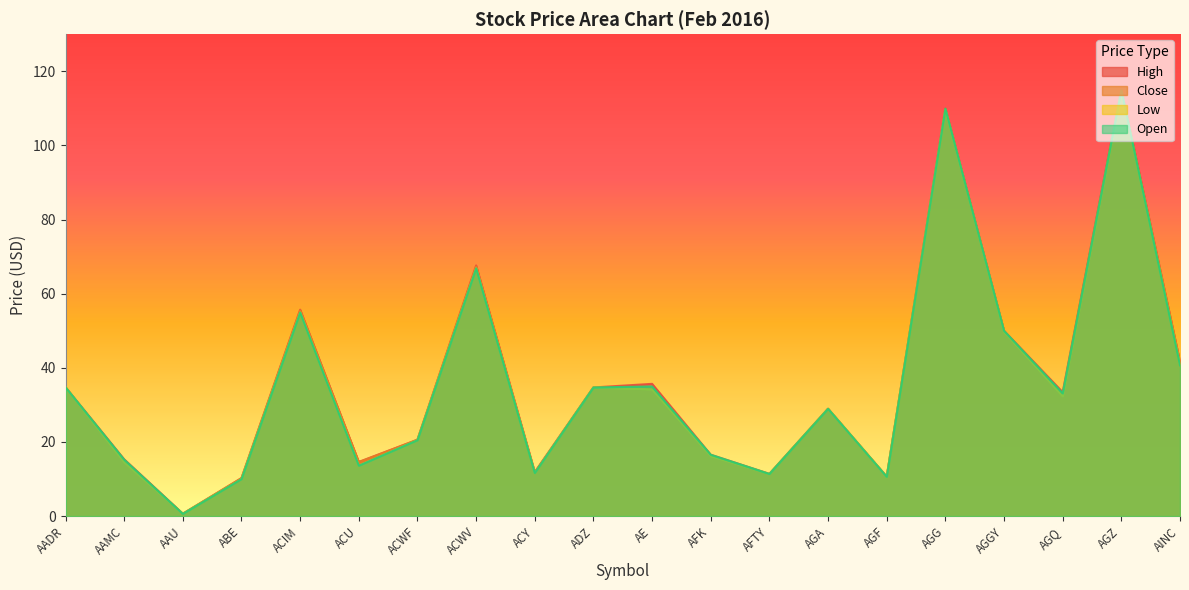

What is the greatest value displayed?

115.1